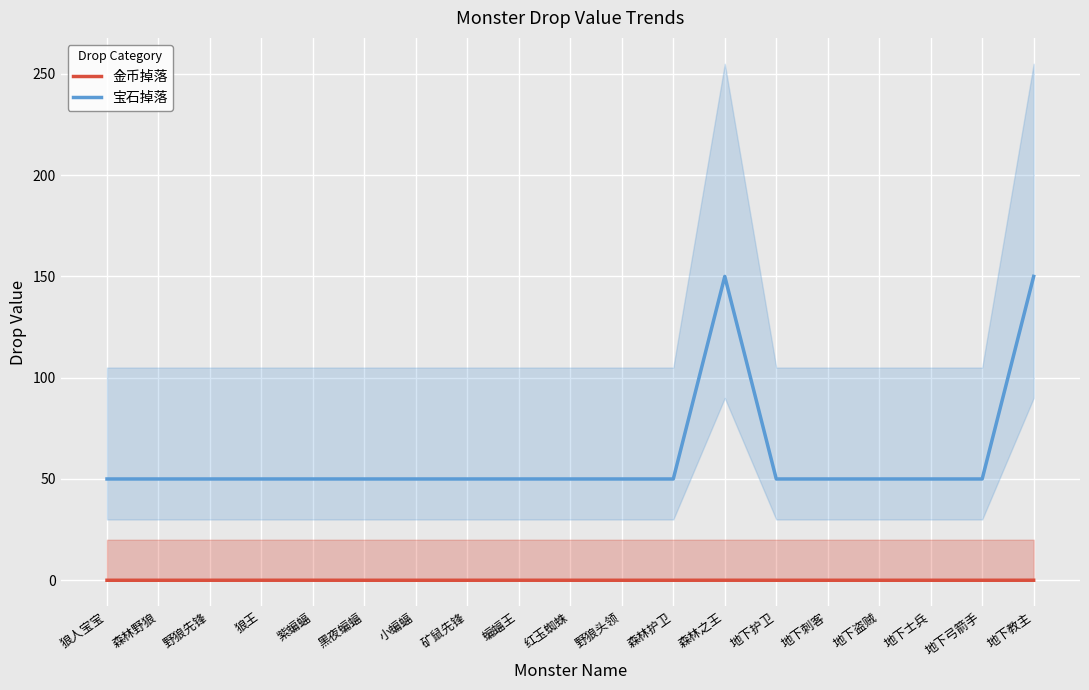

The 宝石掉落 series shows 15.3 at 狼人宝宝. True or false?

False